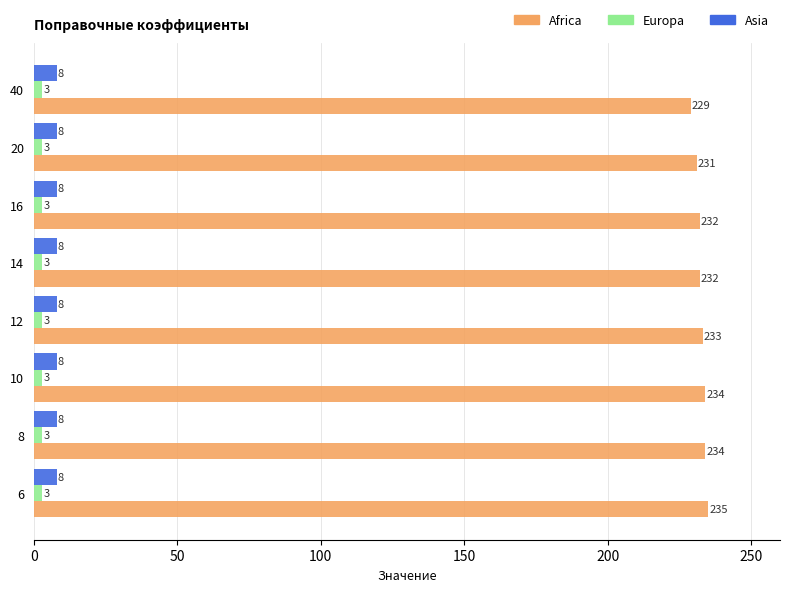

How many Africa values are between 232 and 234?

5